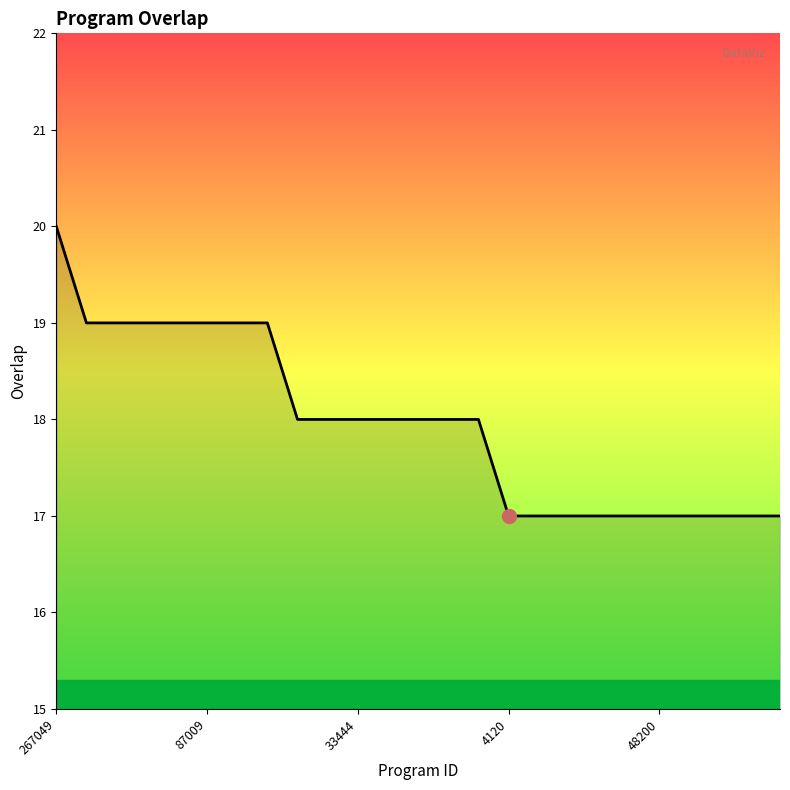

What is the minimum value shown in the chart?

17